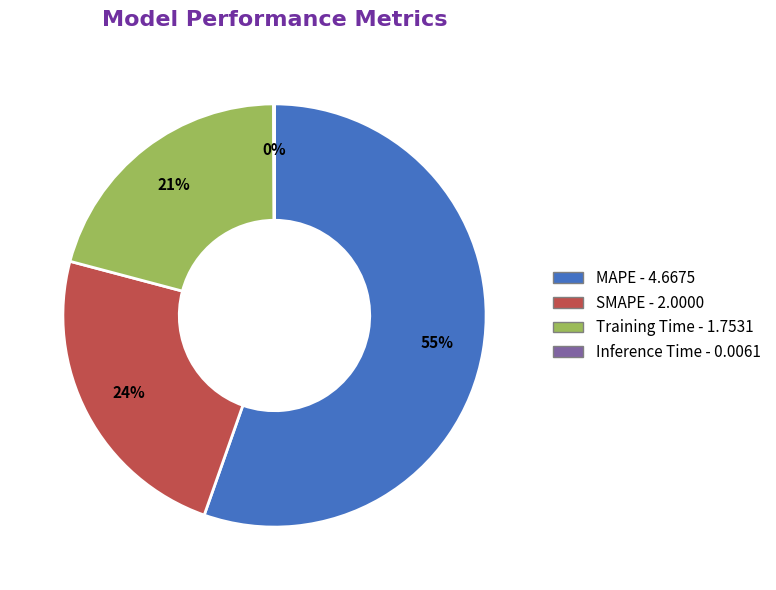

Which slice represents more than half of the pie?

MAPE